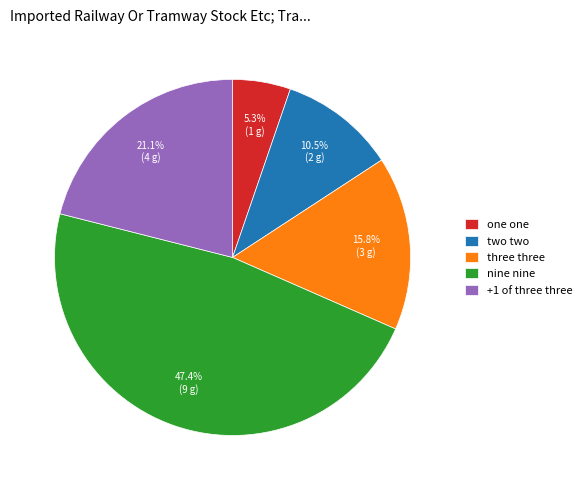

The three three slice represents 28% of the pie. True or false?

False